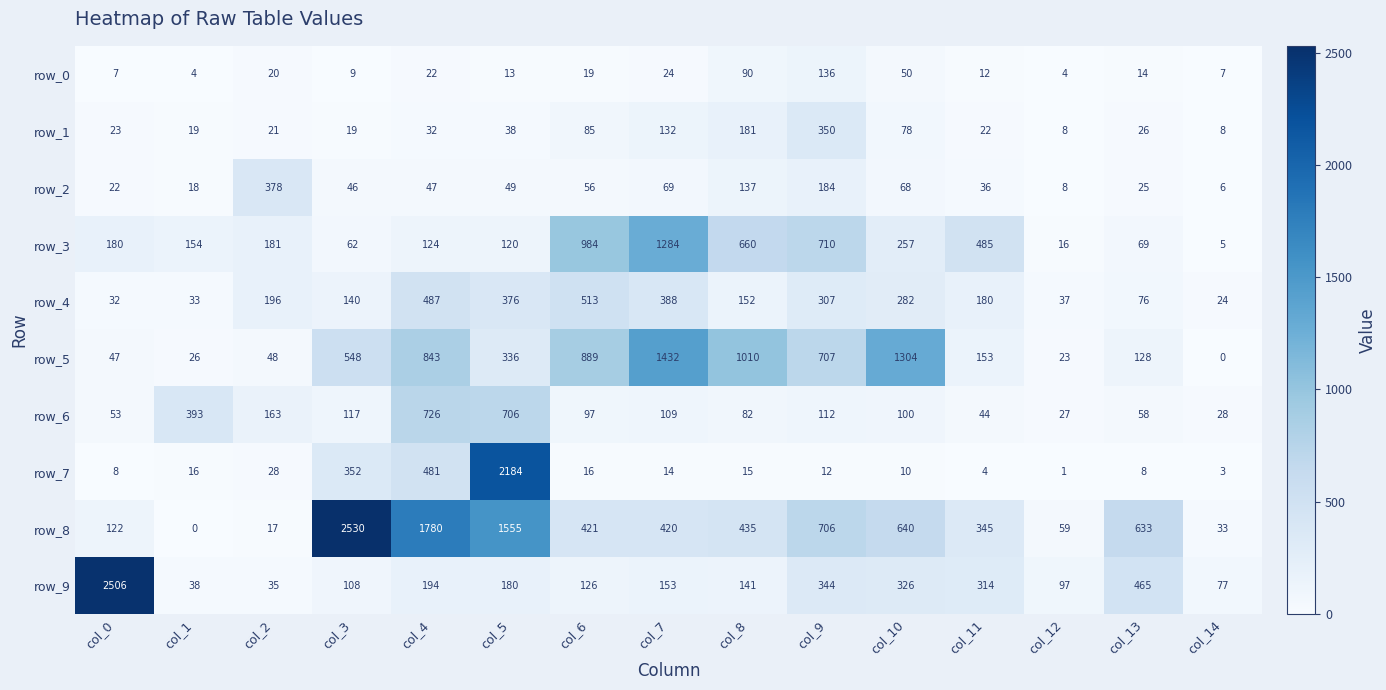

At which label is row_4 closest to 268?

col_10